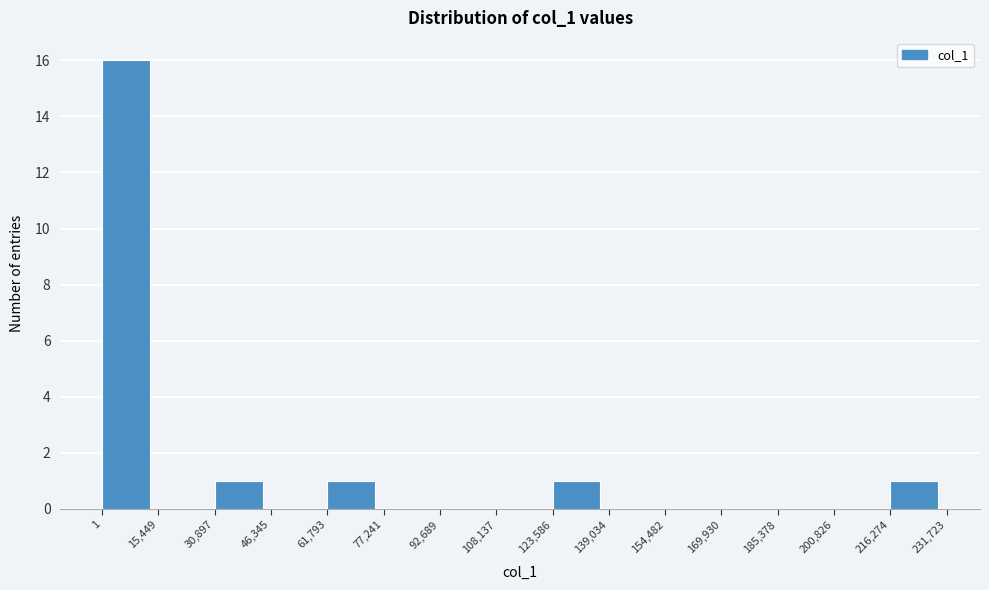

Reading left to right, list every bar in this chart as the range it spans on the x-axis followed by its height. The values are not printed on the chart, so give them approximately, as read against the axis.

1 to 15,449: 16
15,449 to 30,897: 0
30,897 to 46,345: 1
46,345 to 61,793: 0
61,793 to 77,241: 1
77,241 to 92,689: 0
92,689 to 108,137: 0
108,137 to 123,586: 0
123,586 to 139,034: 1
139,034 to 154,482: 0
154,482 to 169,930: 0
169,930 to 185,378: 0
185,378 to 200,826: 0
200,826 to 216,274: 0
216,274 to 231,723: 1